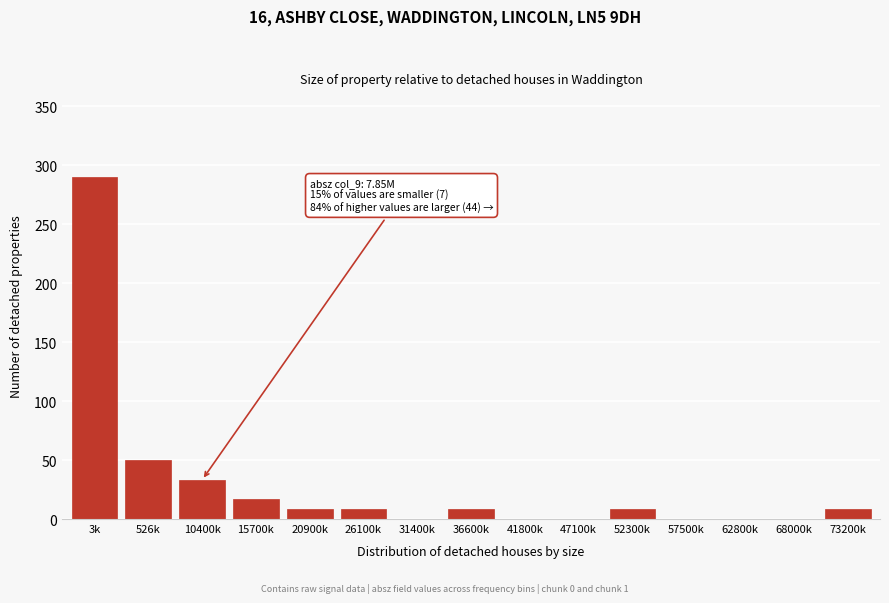

Reading right to left, what are all the values shown in this chart?

73200k=8.3	68000k=0.0	62800k=0.0	57500k=0.0	52300k=8.3	47100k=0.0	41800k=0.0	36600k=8.3	31400k=0.0	26100k=8.3	20900k=8.3	15700k=16.6	10400k=33.1	526k=49.7	3k=290.0